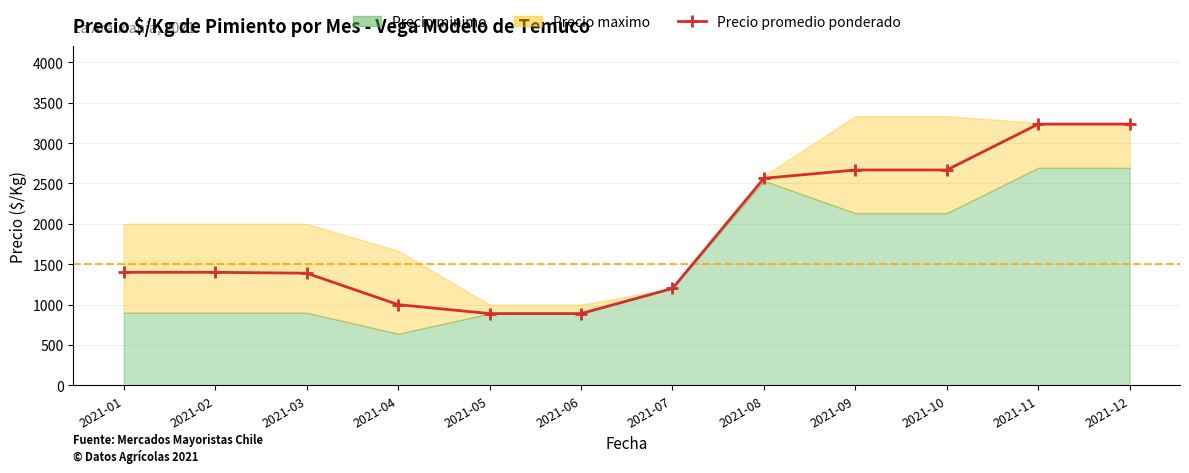

List the labels in order of value, smallest first.

2021-05, 2021-06, 2021-04, 2021-07, 2021-03, 2021-01, 2021-02, 2021-08, 2021-09, 2021-10, 2021-11, 2021-12